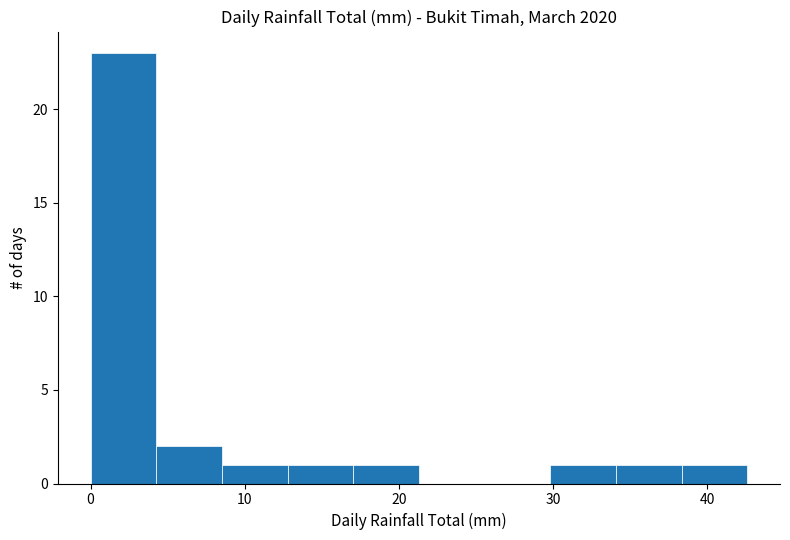

Over which range of the x-axis is the bar tallest?

0 to 4